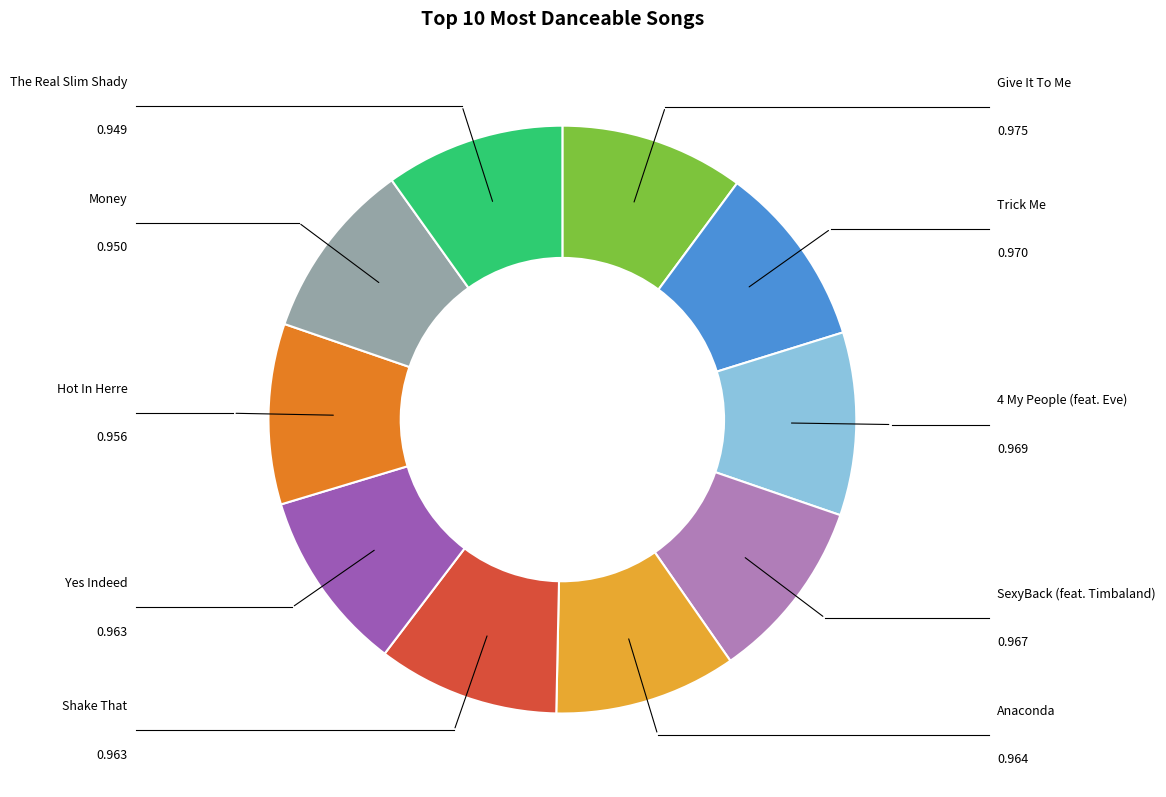

Does any single category account for the majority?

No